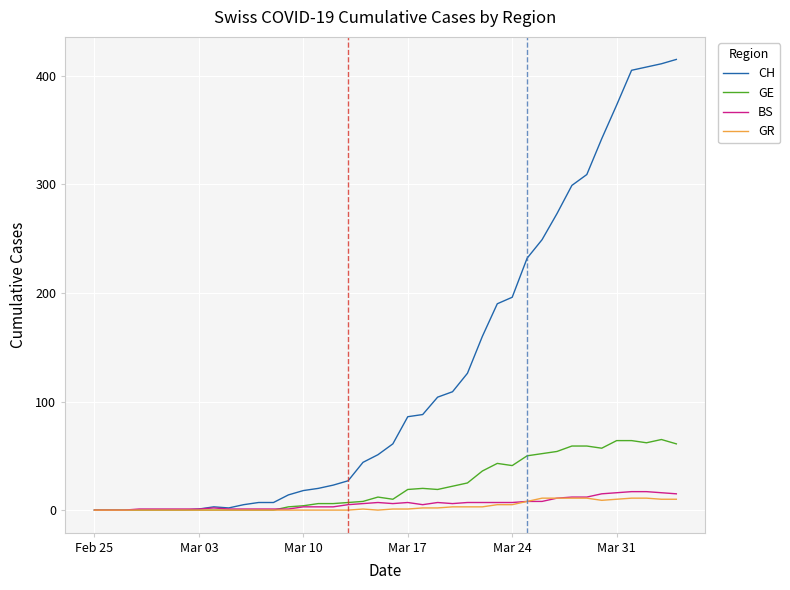

Which series has the widest spread of values?

CH